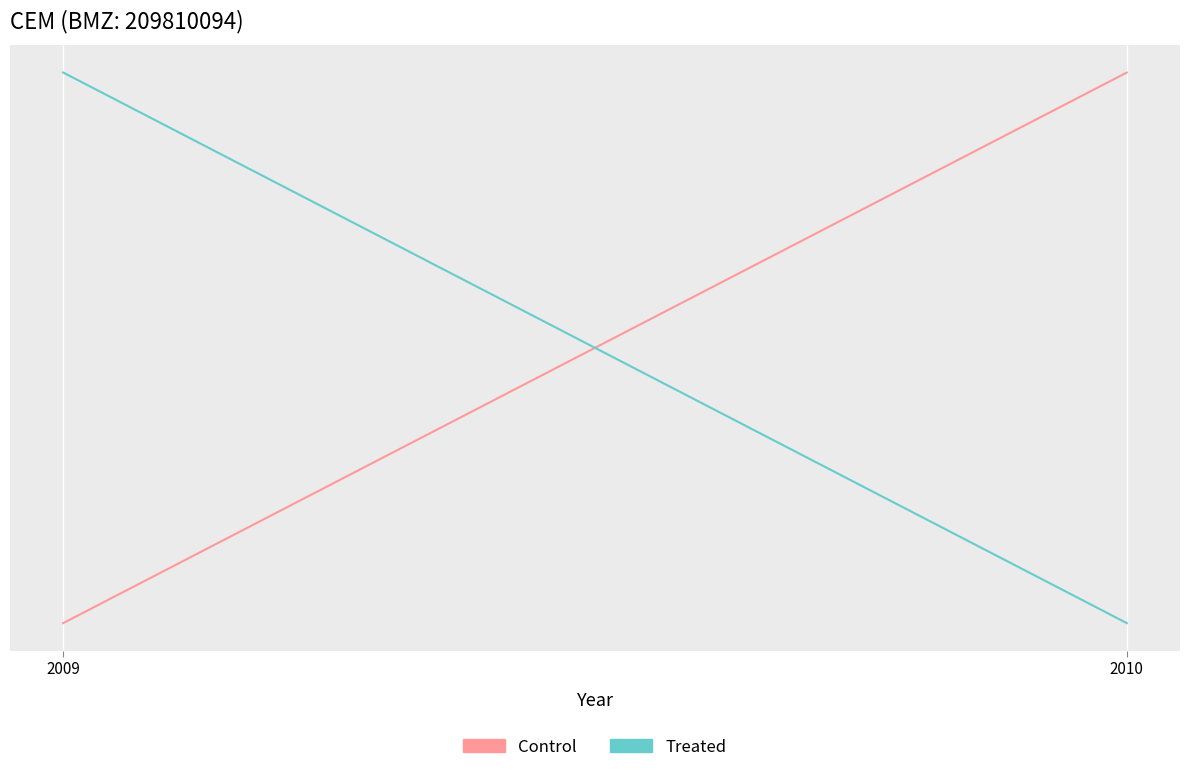

Reading left to right, transcribe all the data shown in this chart.

Control: 2009=619.8	2010=621.0
Treated: 2009=621.0	2010=619.8